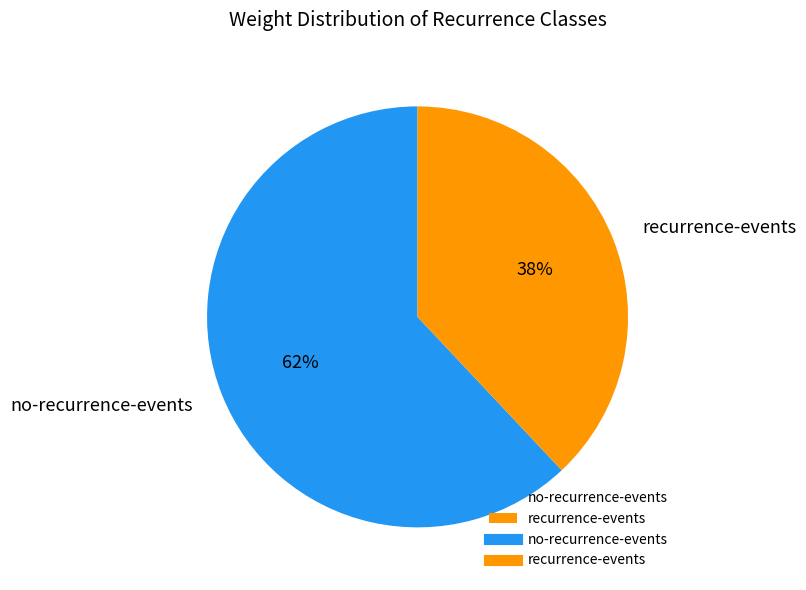

Which has a higher value, recurrence-events or no-recurrence-events?

no-recurrence-events